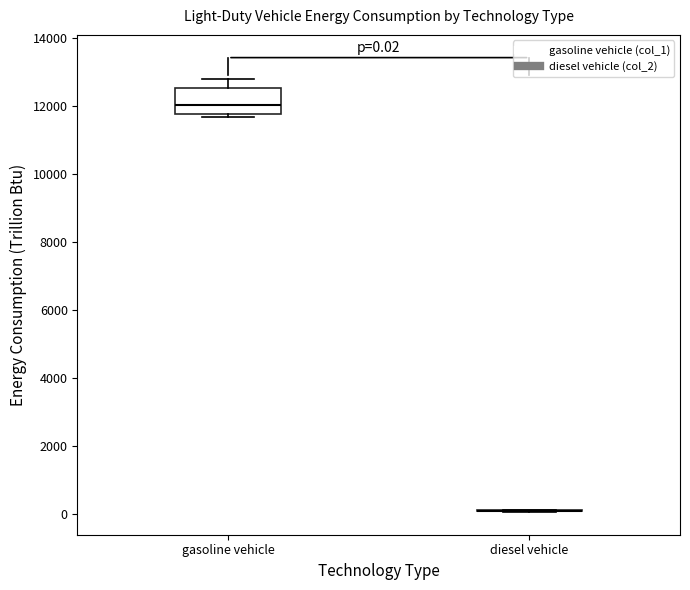

Comparing the boxes themselves (not the whiskers), which one is the tallest?

gasoline vehicle